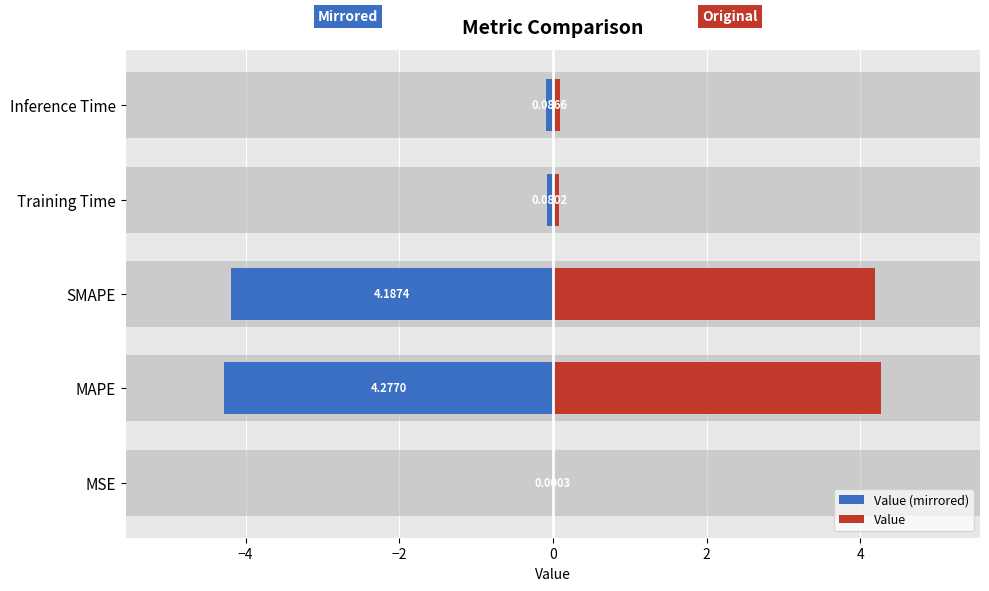

What is the sum of all Value (mirrored) values?

-8.6